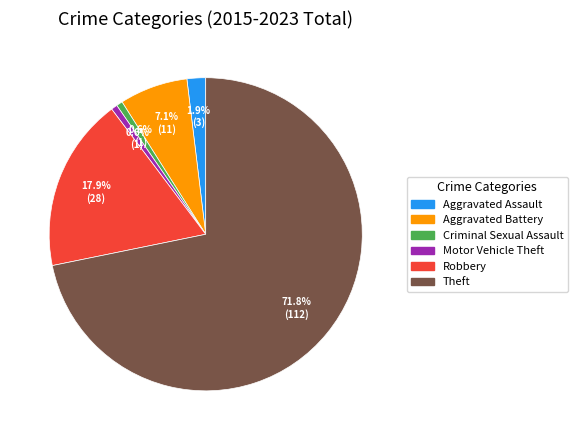

Between Aggravated Assault and Theft, which is larger?

Theft